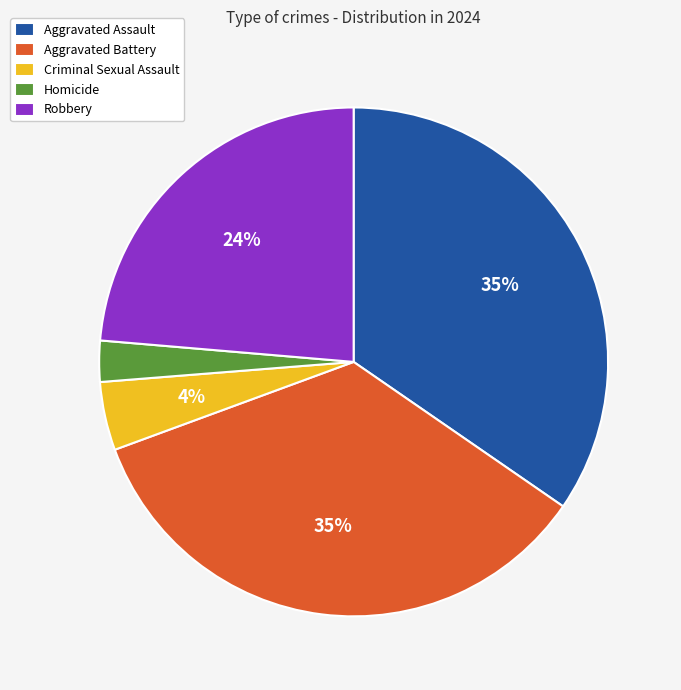

What percentage is the Aggravated Battery slice, to the nearest percent?

35%